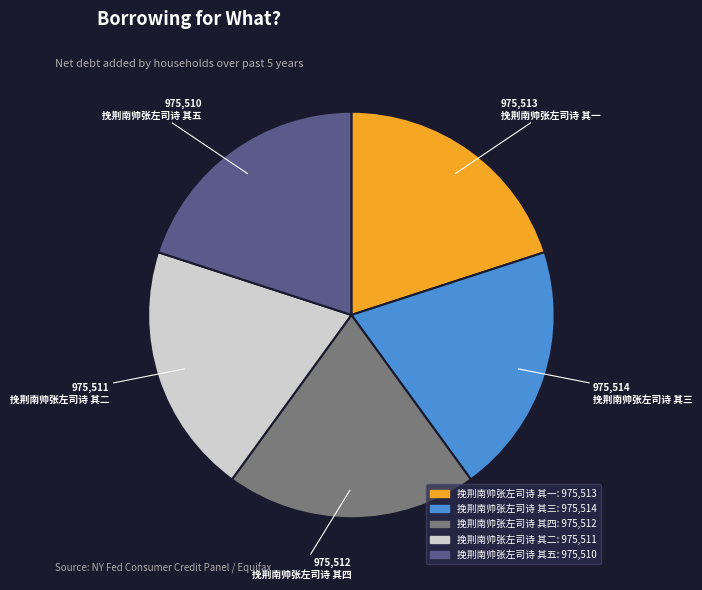

What is the ratio of the value at 挽荆南帅张左司诗 其一 to the value at 挽荆南帅张左司诗 其四?

1.0